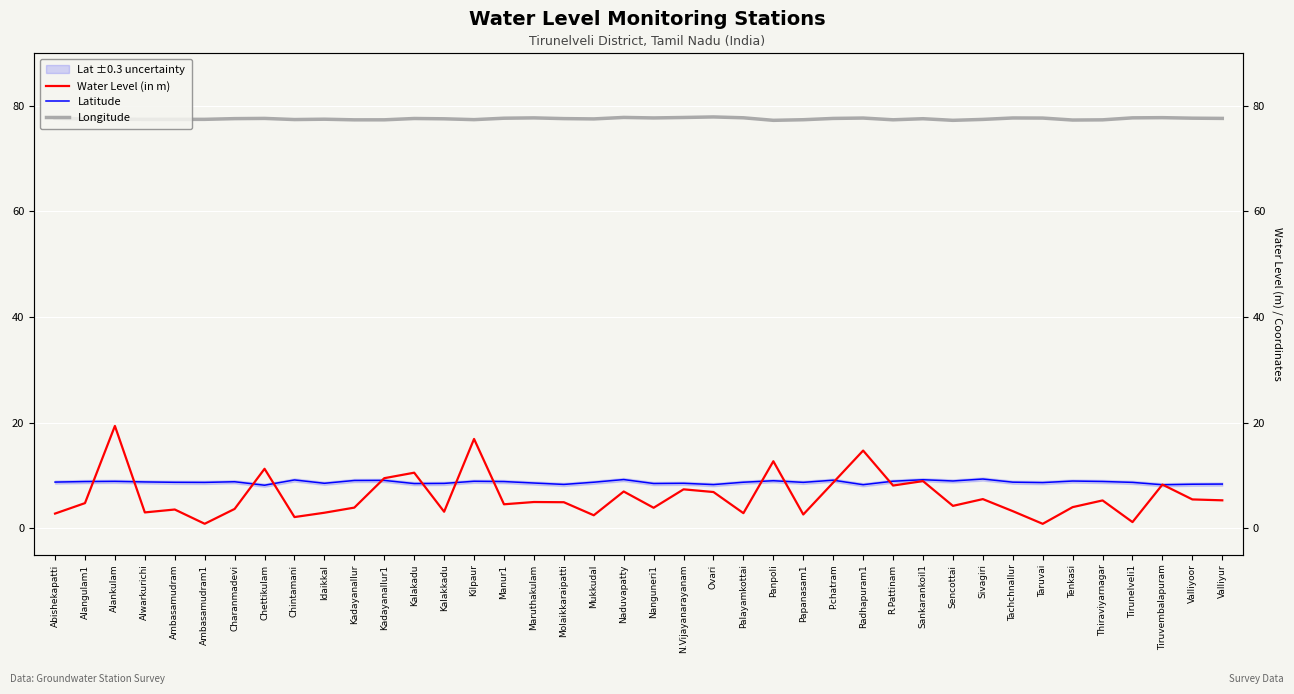

At how many categories does at least one series exceed 19?

40